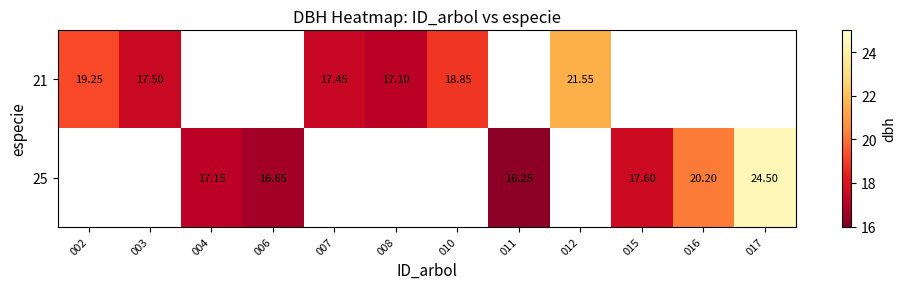

Is the value of 25 at 017 greater than the value of 21 at 010?

Yes